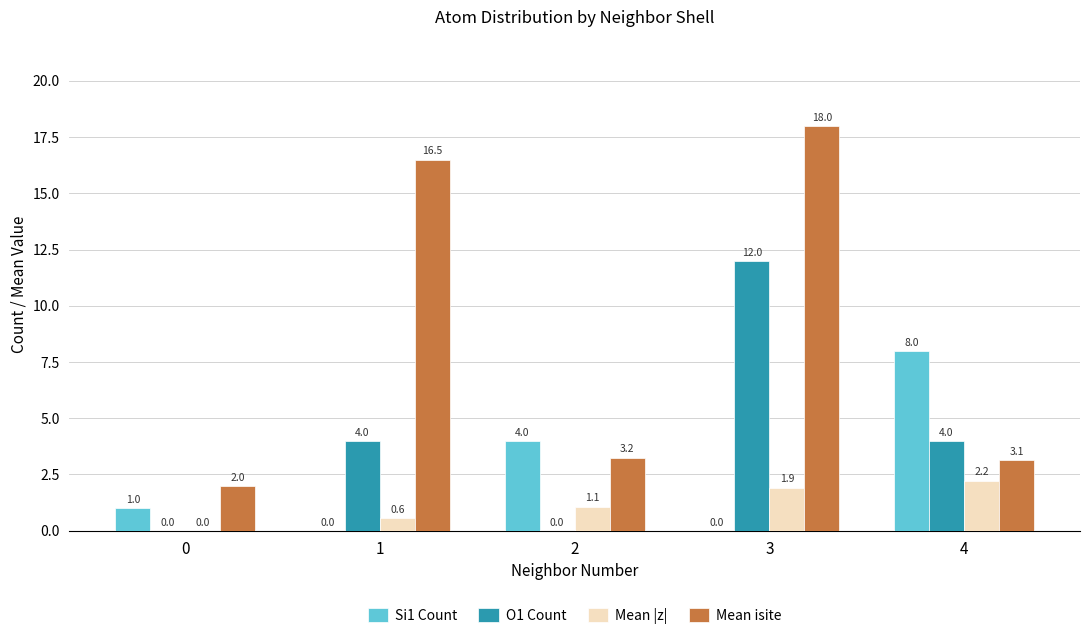

What is the sum of all O1 Count values?

20.0